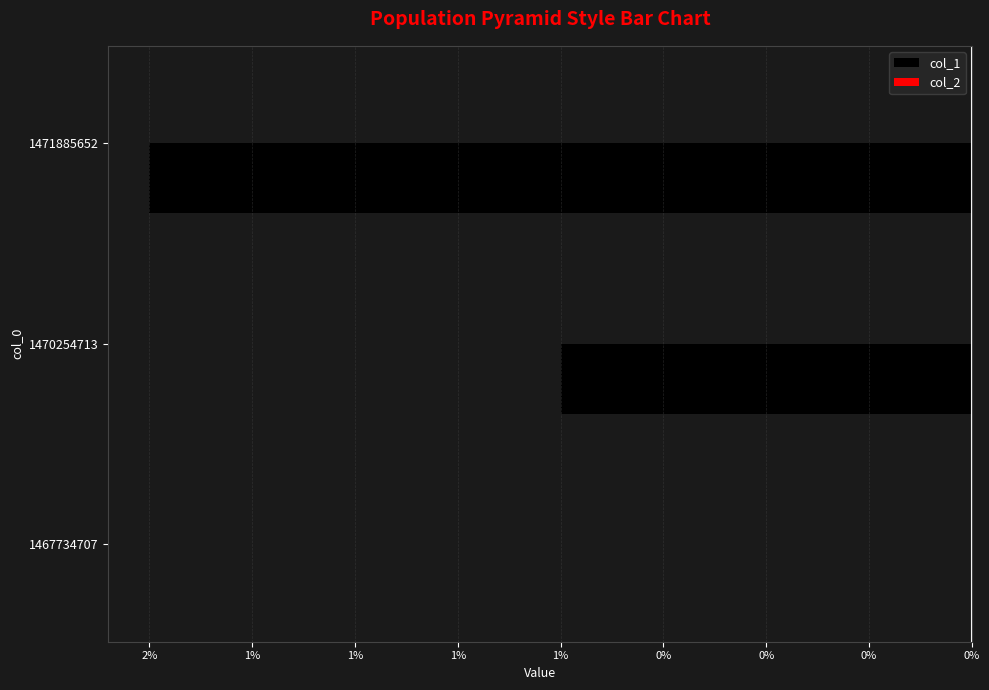

Are the bars horizontal?

Yes